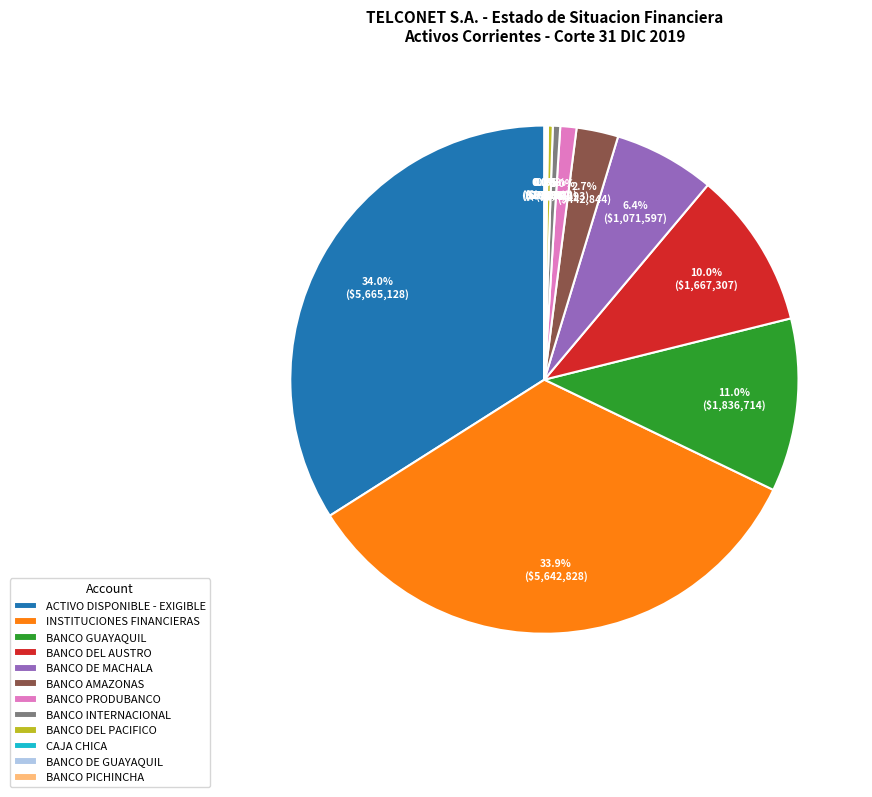

To the nearest percent, what is the difference between the ACTIVO DISPONIBLE - EXIGIBLE and BANCO PRODUBANCO slice percentages?

33%